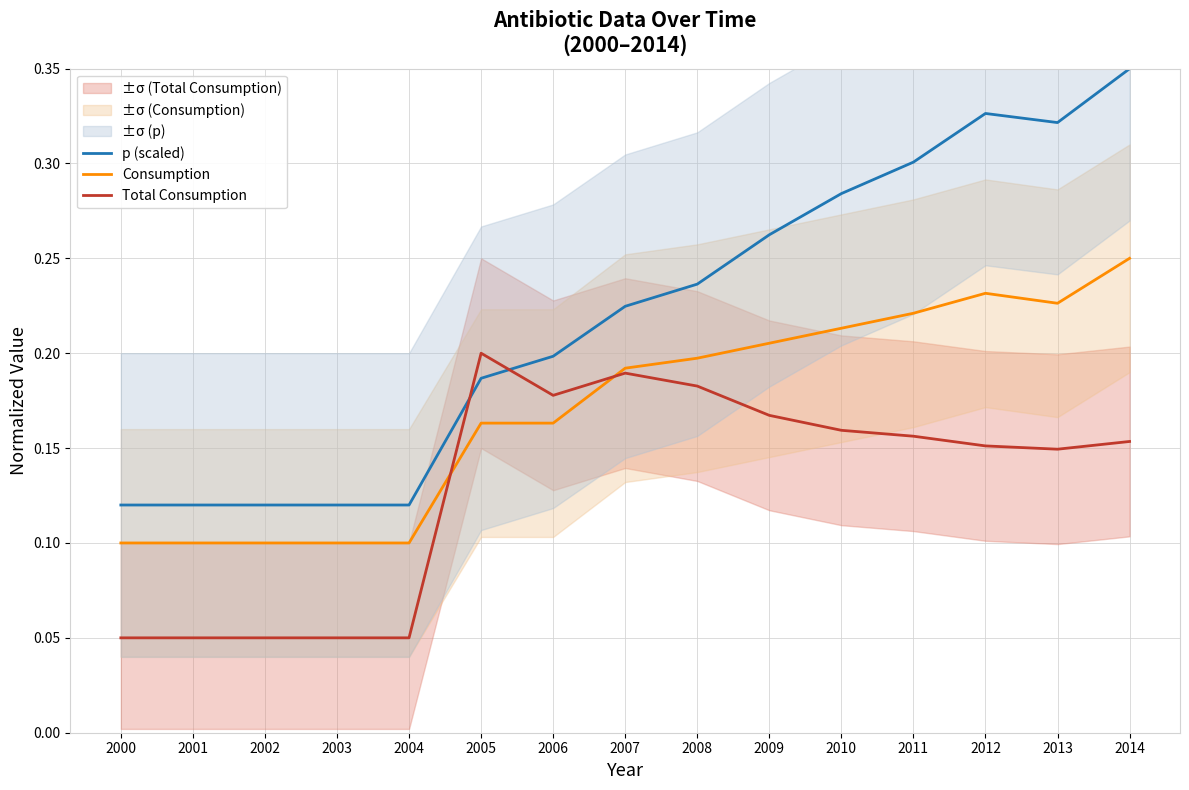

The Total Consumption series shows 0.0 at 2001. True or false?

False